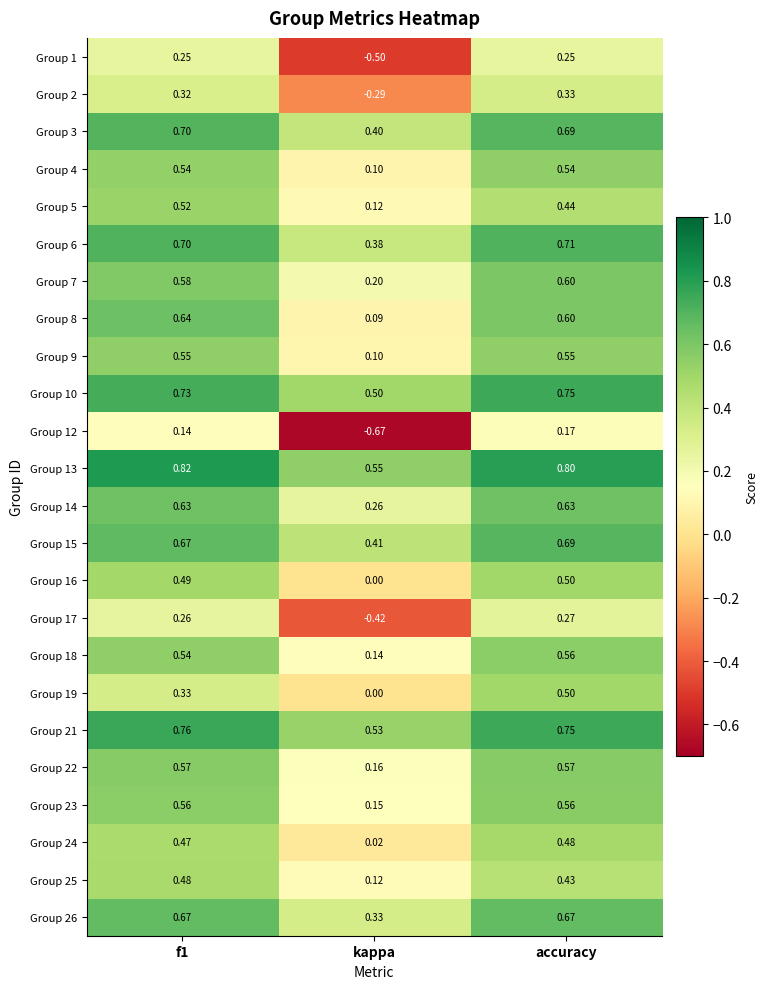

Which category has the lowest value in the Group 9 series?

kappa